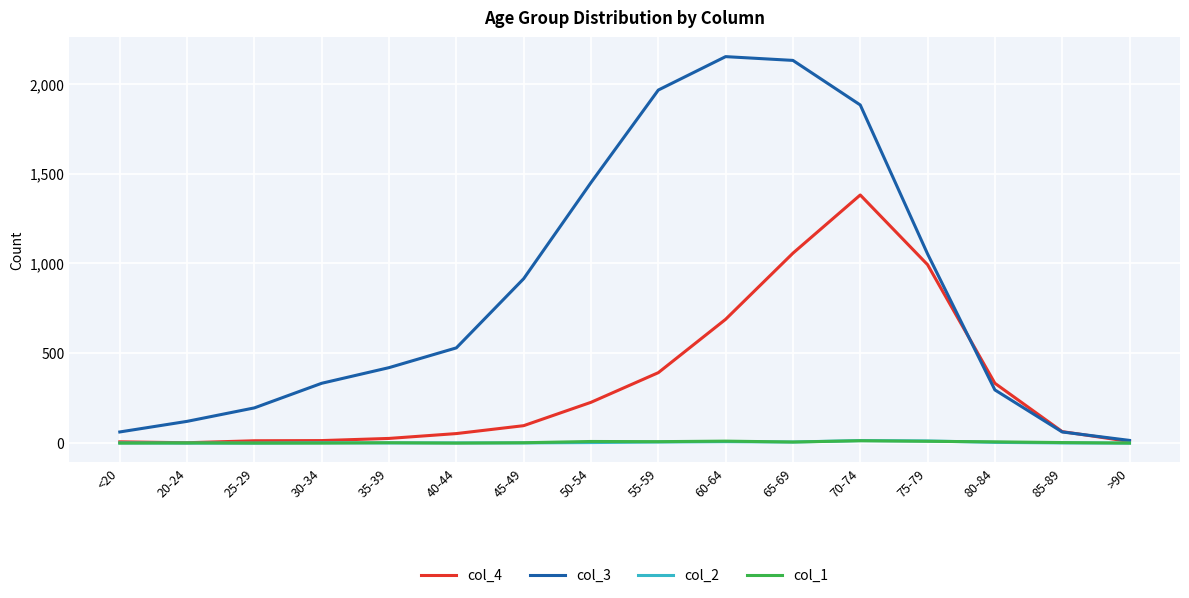

What are all the series names shown in the legend?

col_4, col_3, col_2, col_1